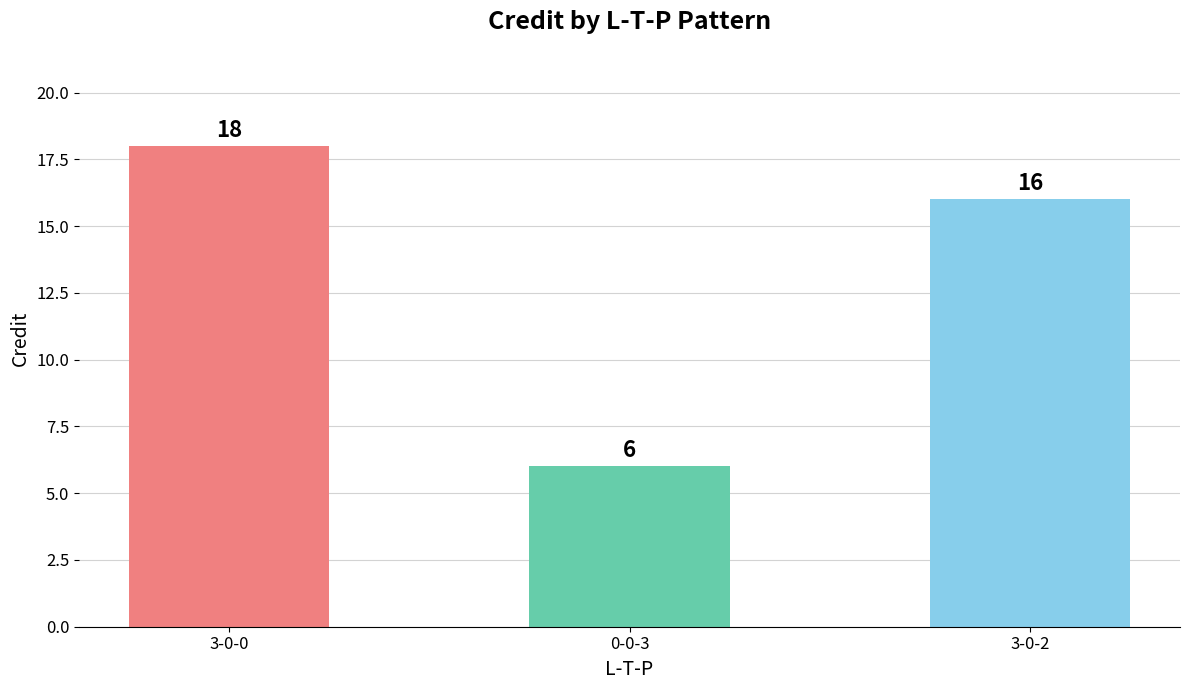

Where is the data nearest to the value 12?

3-0-2